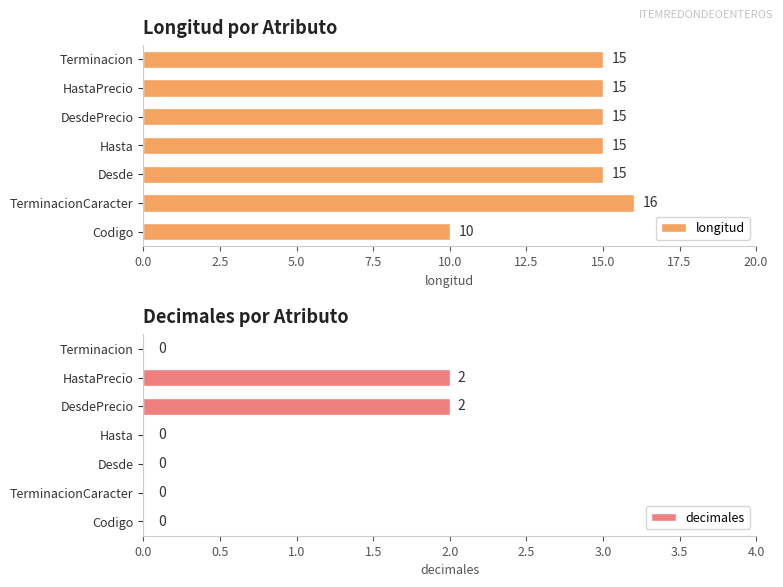

The decimales series shows 1 at Hasta. True or false?

False